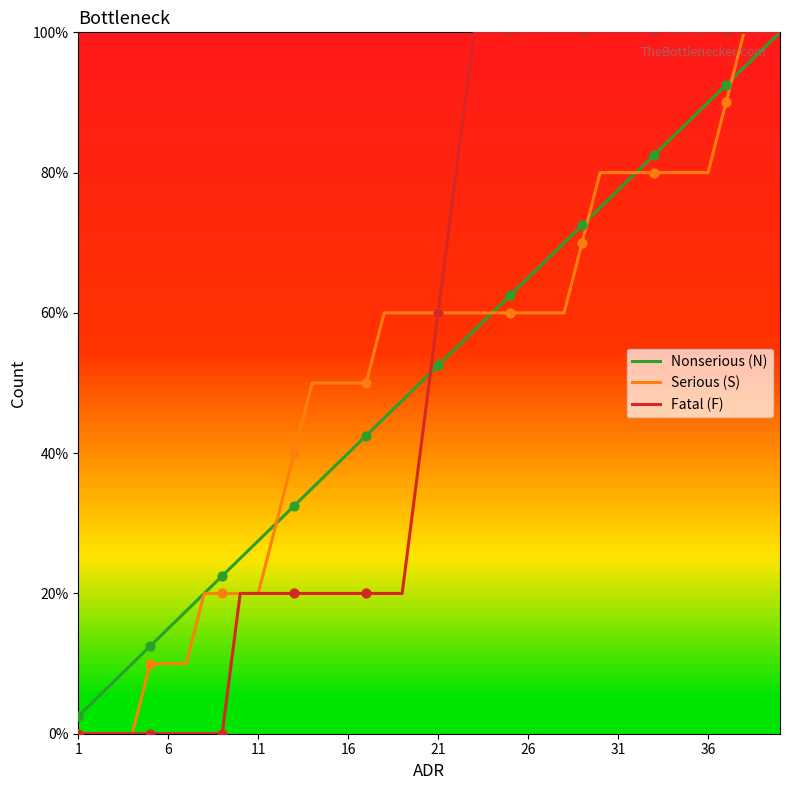

What is the greatest value displayed?

100.0